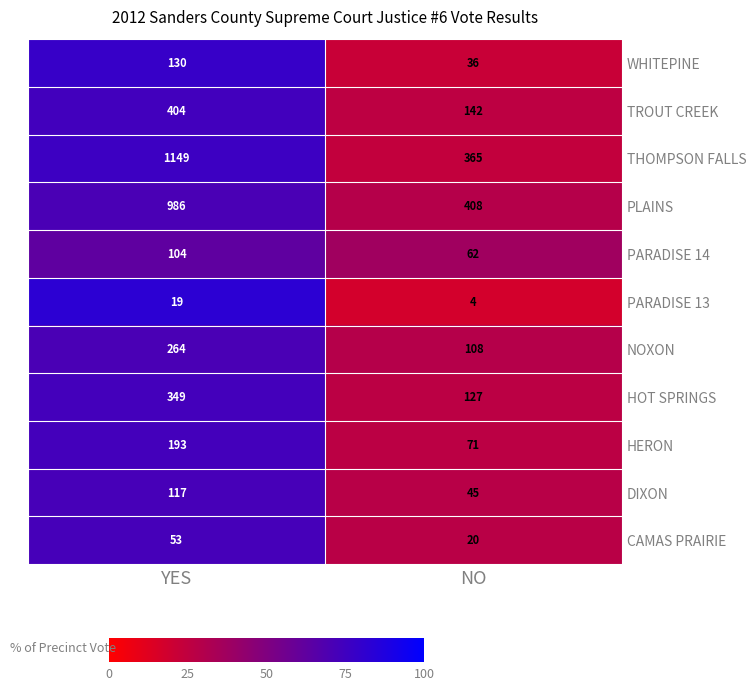

What is the greatest value displayed?

1149